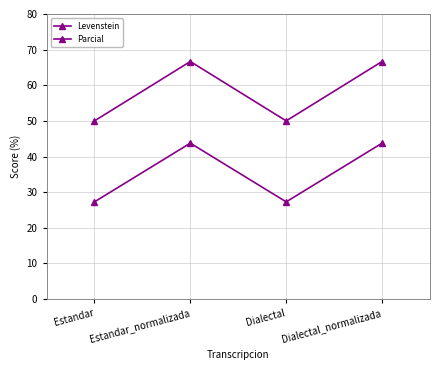

Where is the first local maximum for Parcial?

Estandar_normalizada